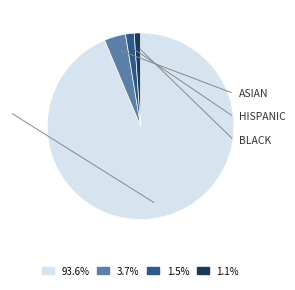

Is there any slice that represents more than half of the pie?

Yes